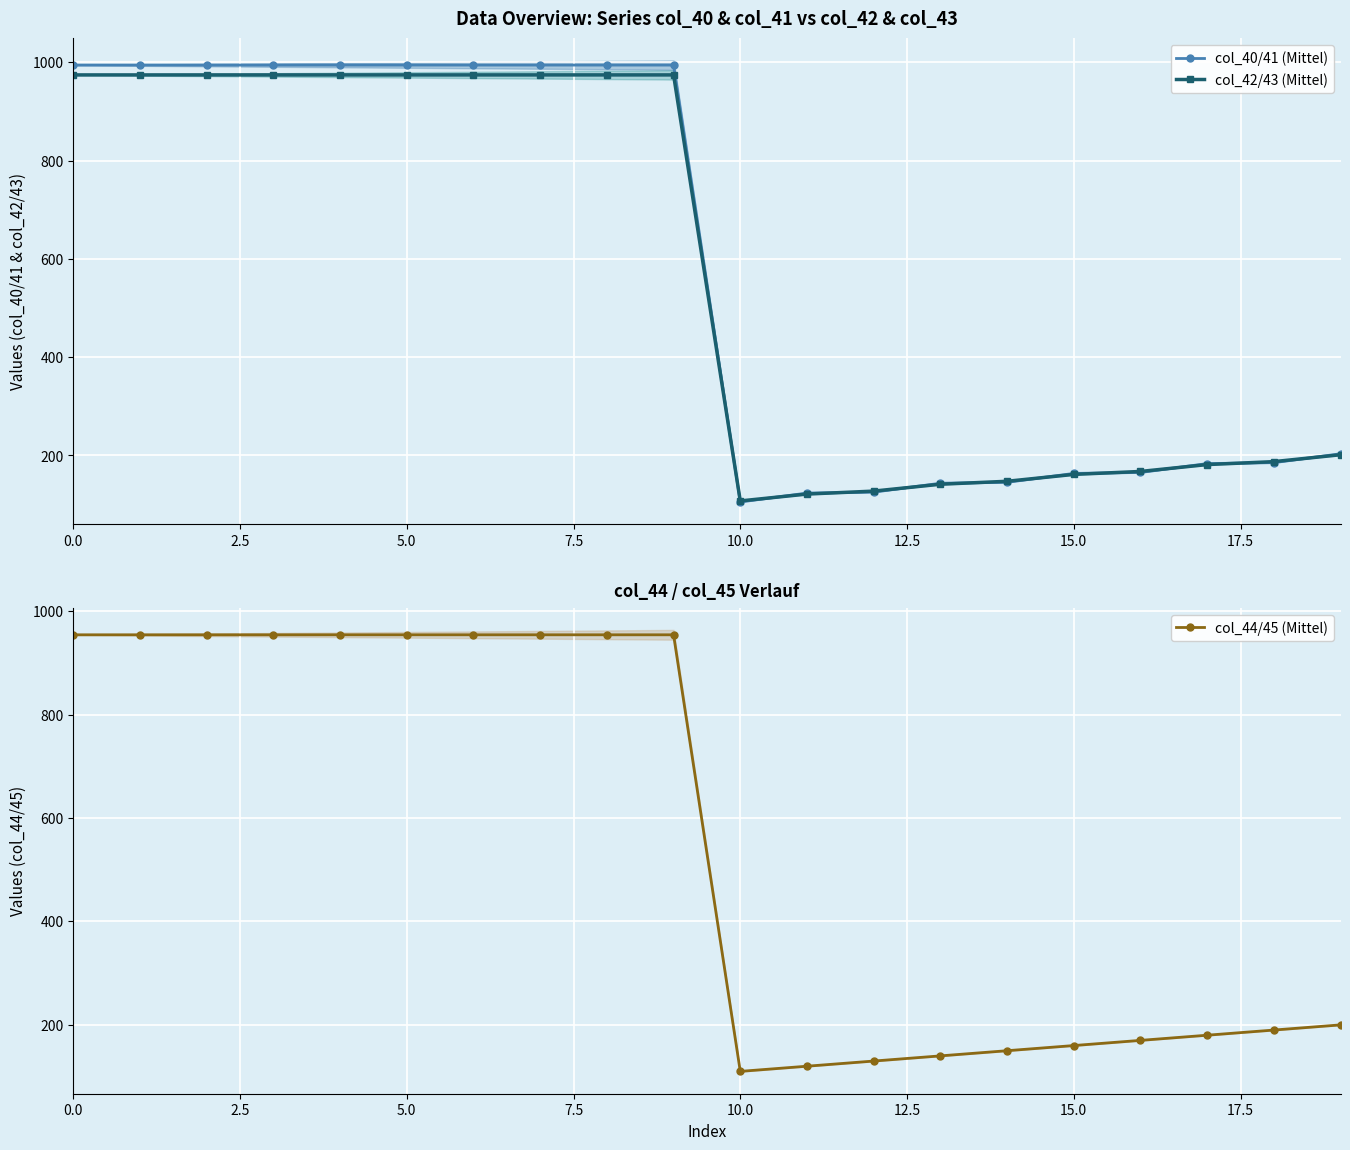

List the series in order of their overall mean, lowest first.

col_44/45 (Mittel), col_42/43 (Mittel), col_40/41 (Mittel)